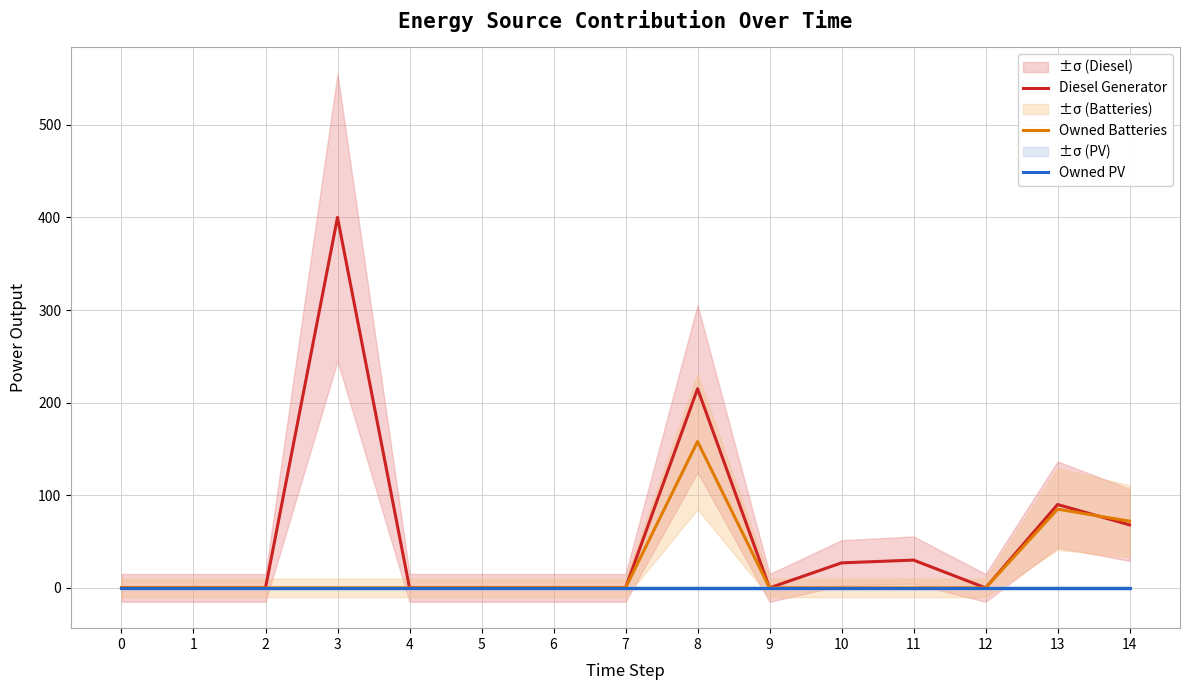

How many lines are shown in the chart?

3